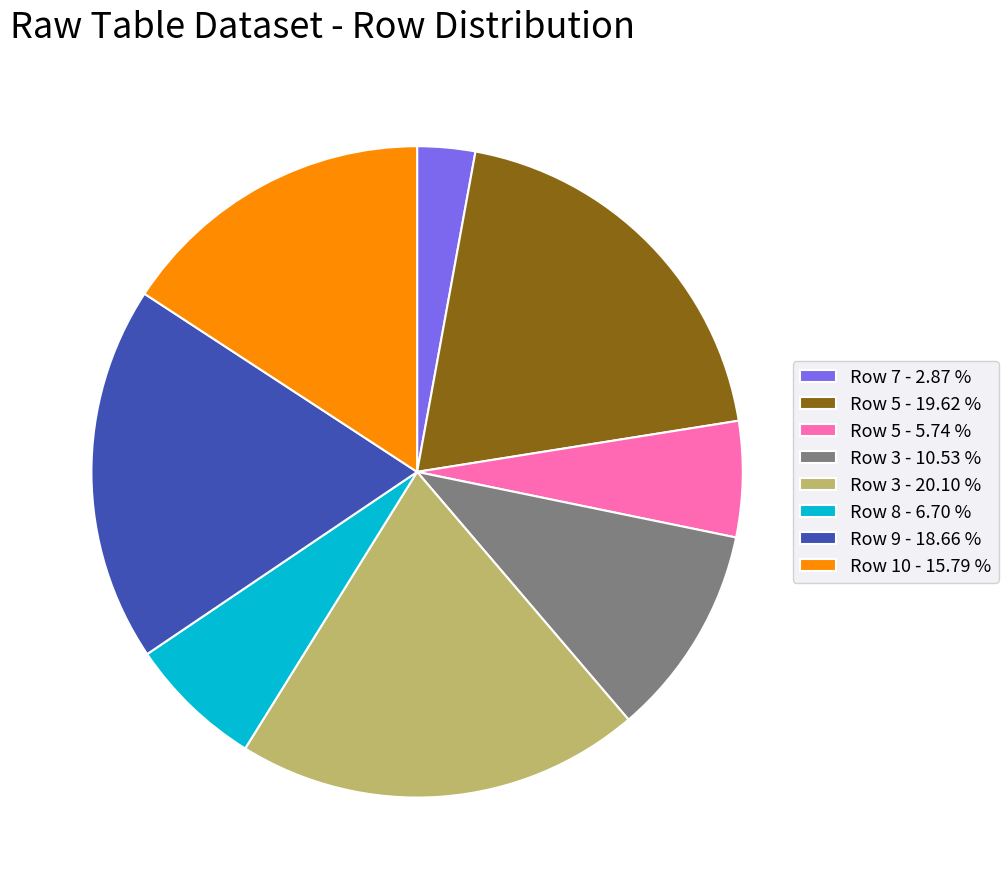

Is the sum of Row 5 - 19.62 % and Row 8 - 6.70 % greater than half?

No